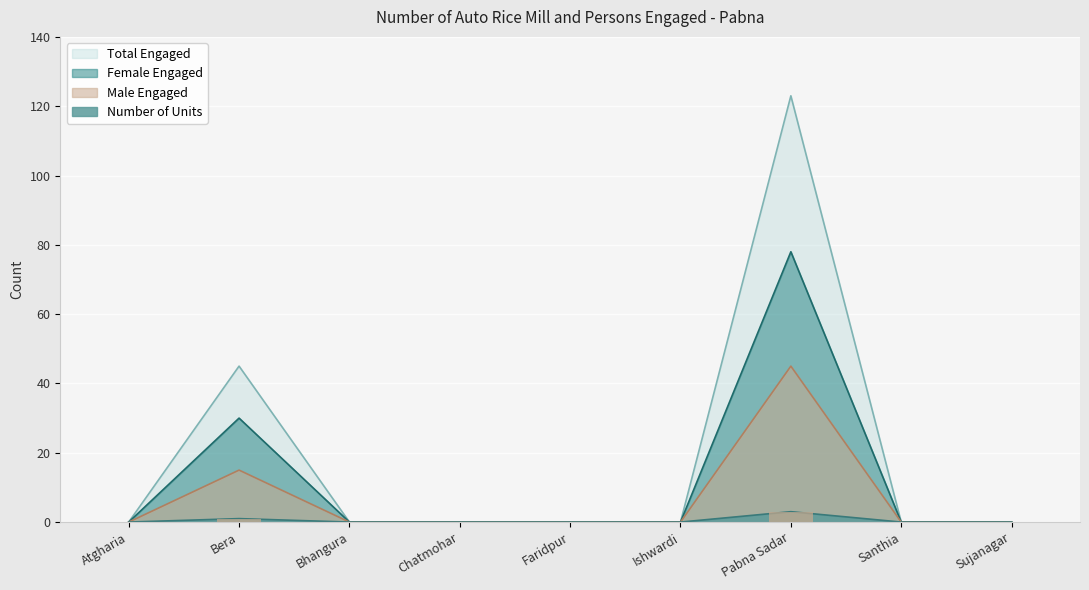

What position from the left is Ishwardi?

6